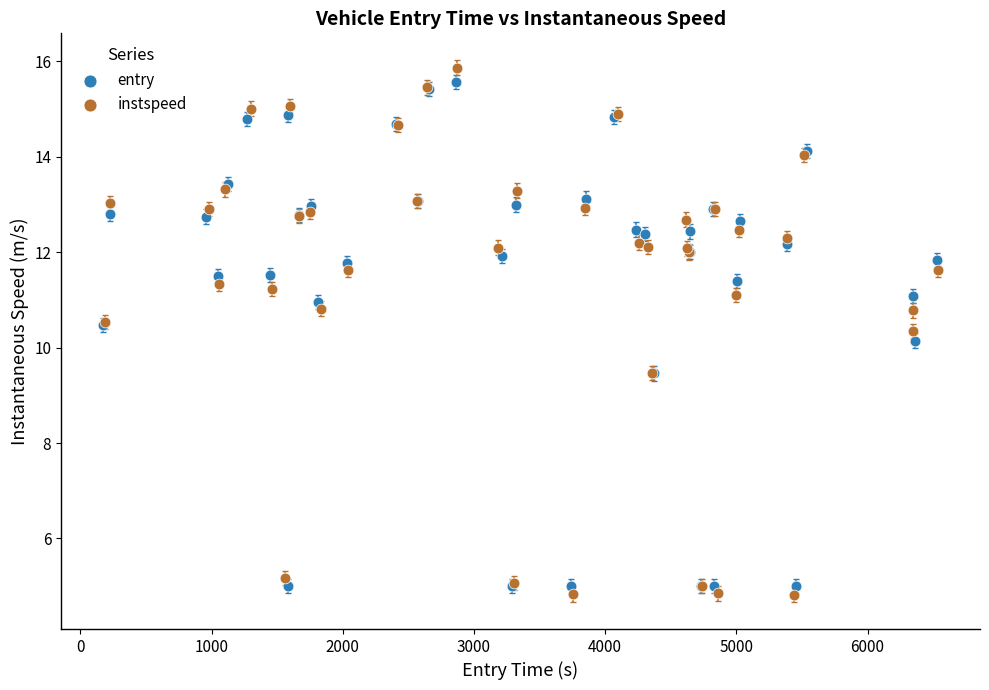

Which series reaches the maximum Y coordinate?

instspeed